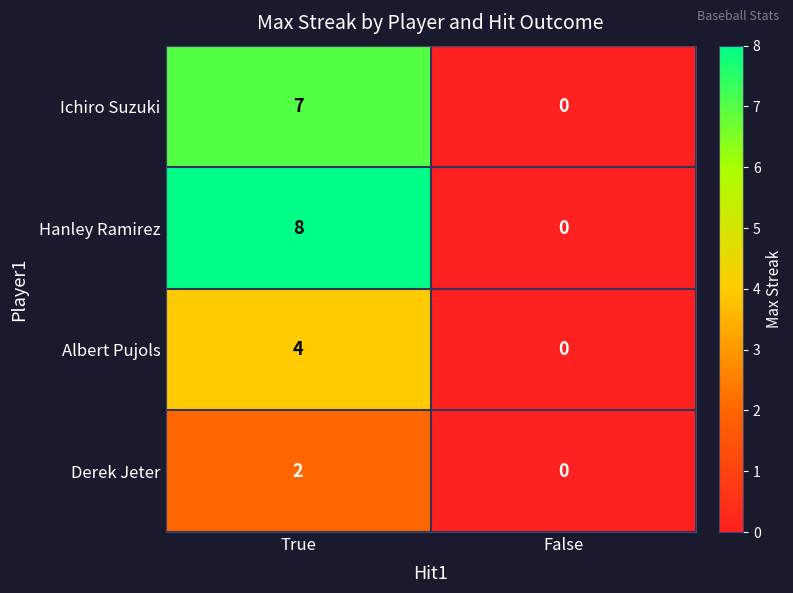

Which series changed the most between True and False?

Hanley Ramirez